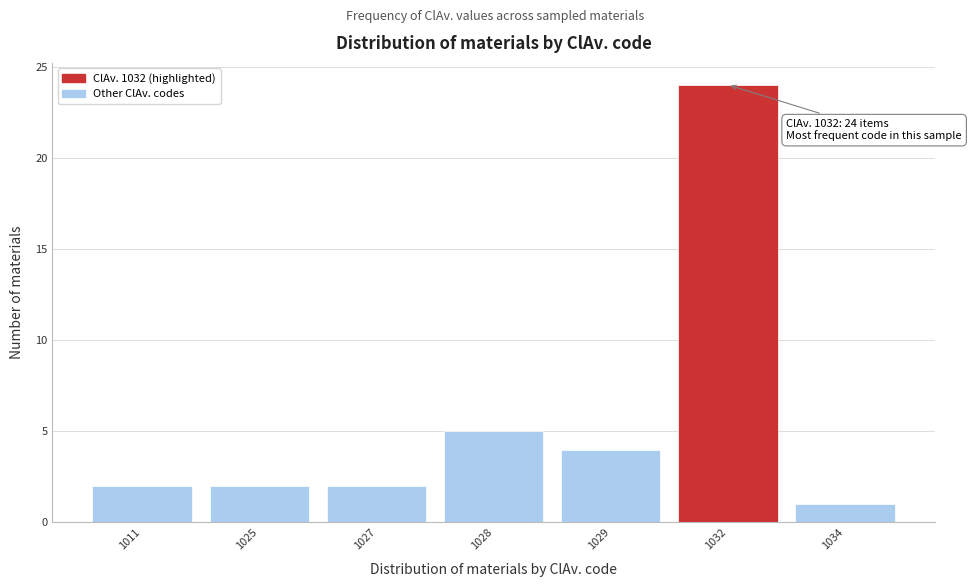

Reading left to right, what are all the values shown in this chart?

1011=2	1025=2	1027=2	1028=5	1029=4	1032=24	1034=1